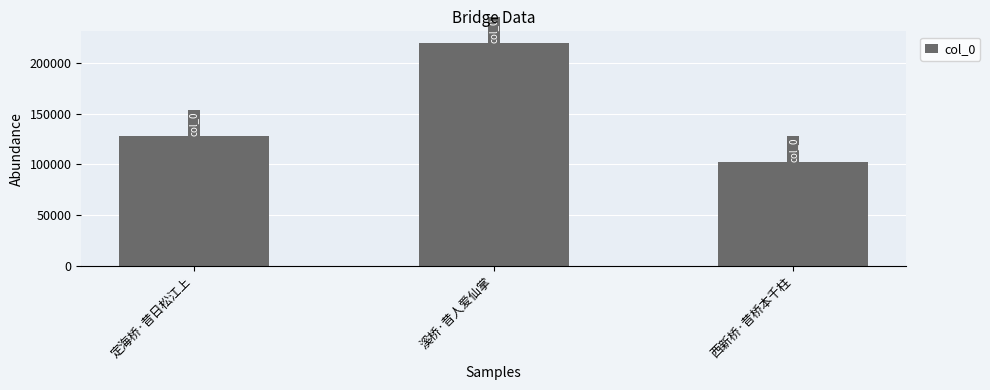

How many bars are there in total?

3